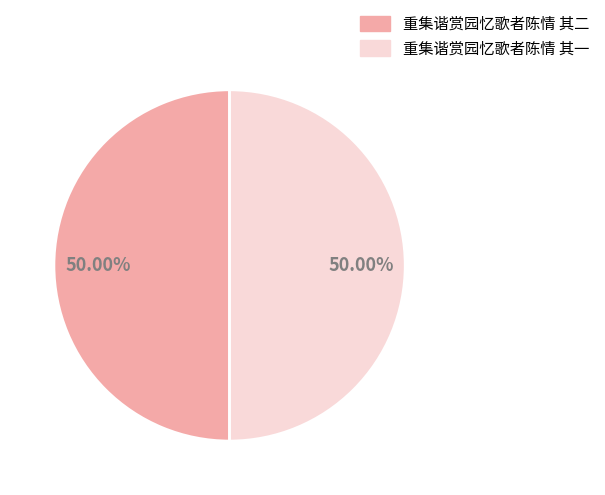

True or false: 重集谐赏园忆歌者陈情 其一 accounts for 50% of the total.

True